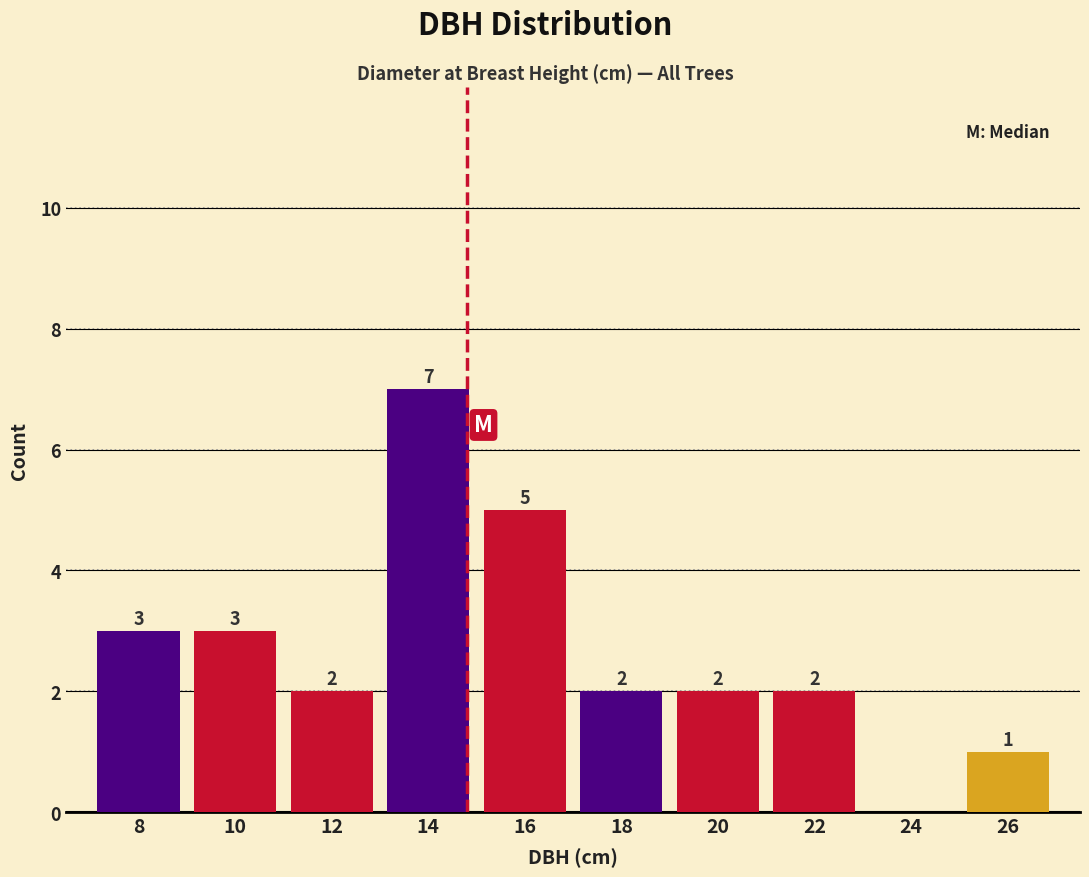

Over which range of the x-axis is the bar tallest?

13 to 15